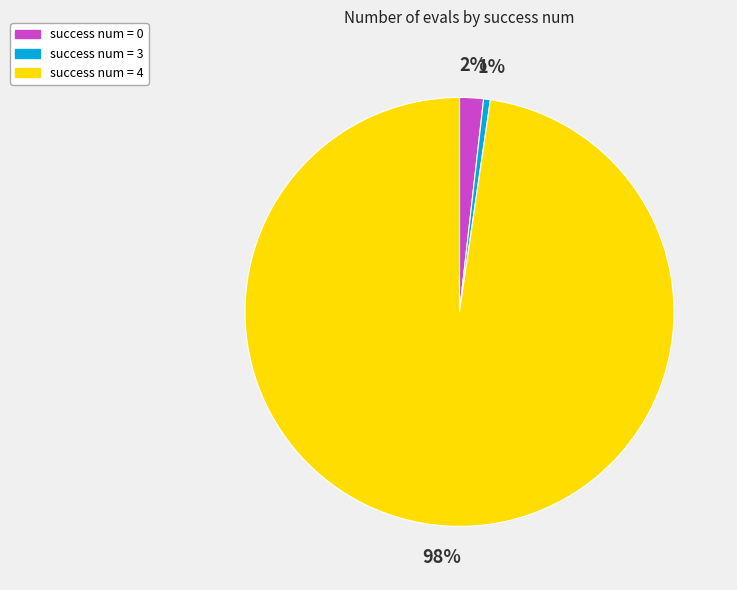

Is the sum of success num = 3 and success num = 4 greater than half?

Yes